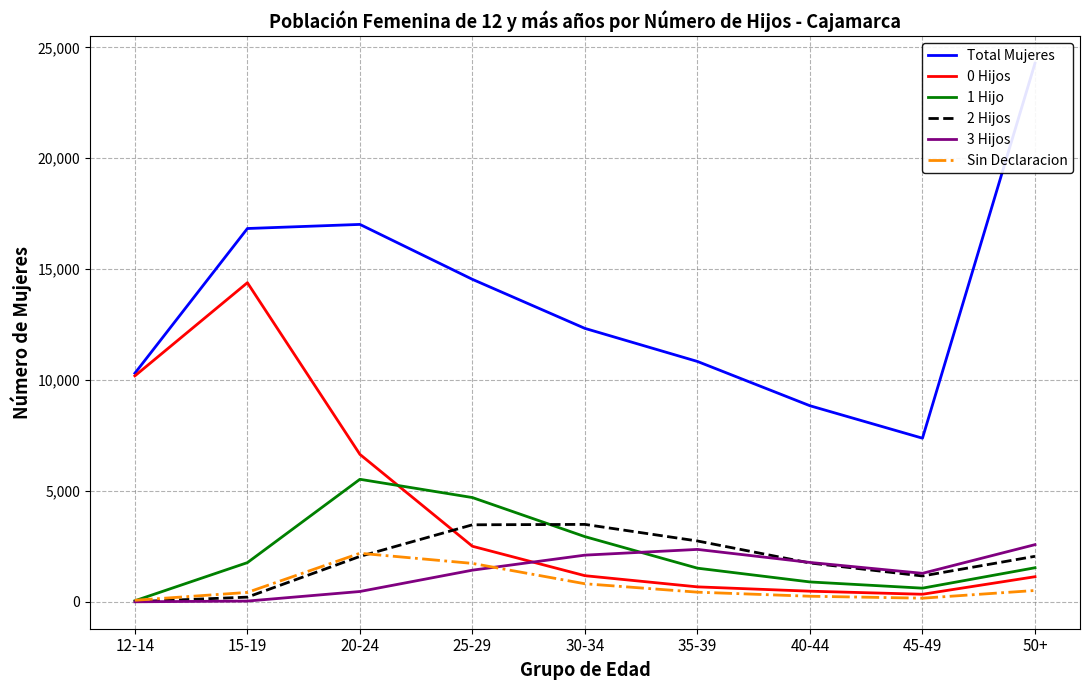

Reading right to left, extract all data points from this chart.

Total Mujeres: 24285	7377	8840	10837	12328	14540	17017	16832	10306
0 Hijos: 1131	340	478	673	1177	2504	6648	14388	10187
1 Hijo: 1535	615	895	1516	2938	4700	5524	1766	46
2 Hijos: 2051	1164	1750	2742	3490	3472	2046	210	5
3 Hijos: 2577	1284	1774	2362	2104	1426	464	33	0
Sin Declaracion: 510	163	250	434	813	1731	2189	423	68